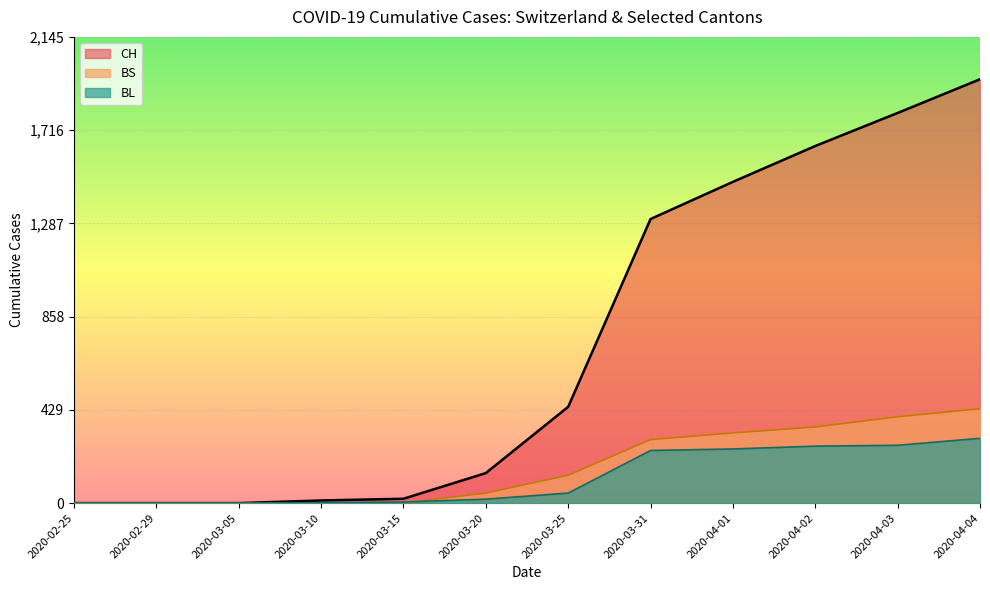

Is it true that CH equals 1795 at 2020-04-03?

True